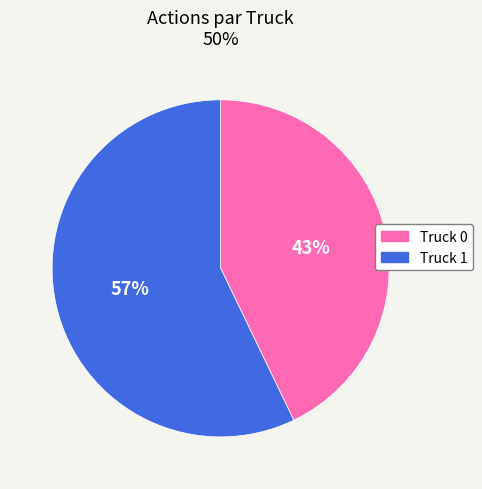

To the nearest percent, what is the combined percentage of Truck 1 and Truck 0?

100%